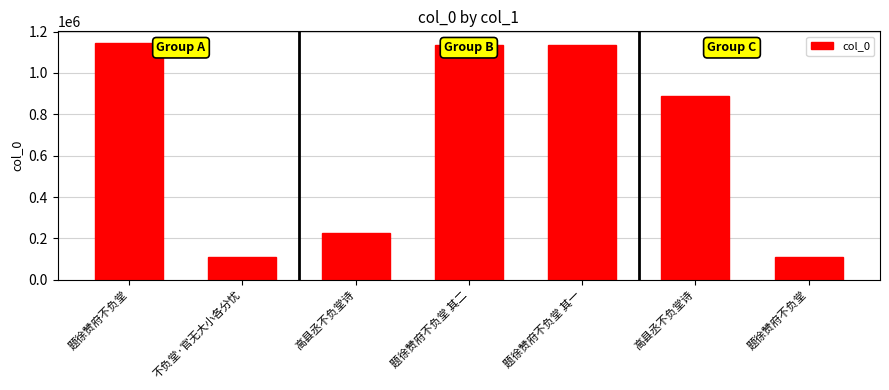

The value at 高县丞不负堂诗 is 363920. True or false?

False